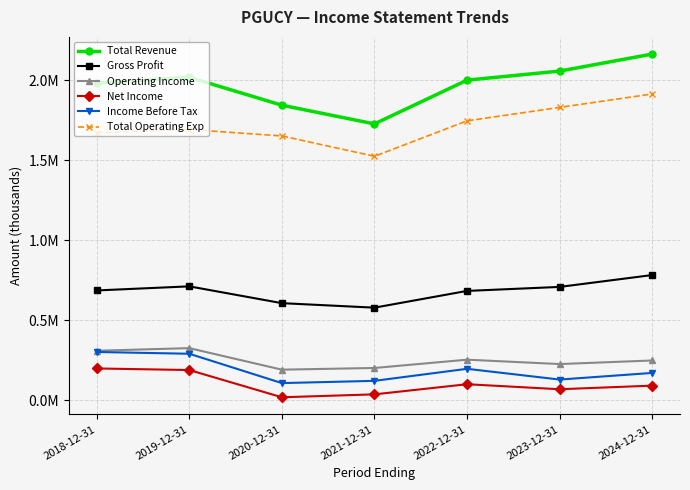

What are all the series names shown in the legend?

Total Revenue, Gross Profit, Operating Income, Net Income, Income Before Tax, Total Operating Exp